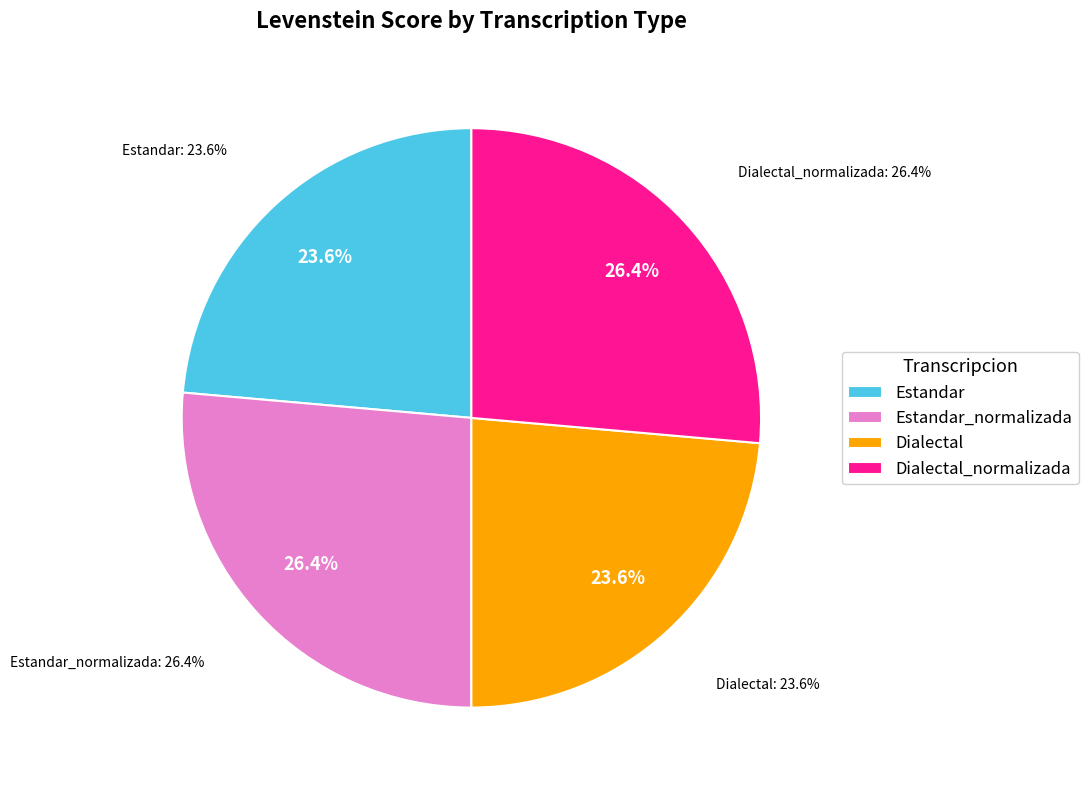

How many slices are in this pie chart?

4